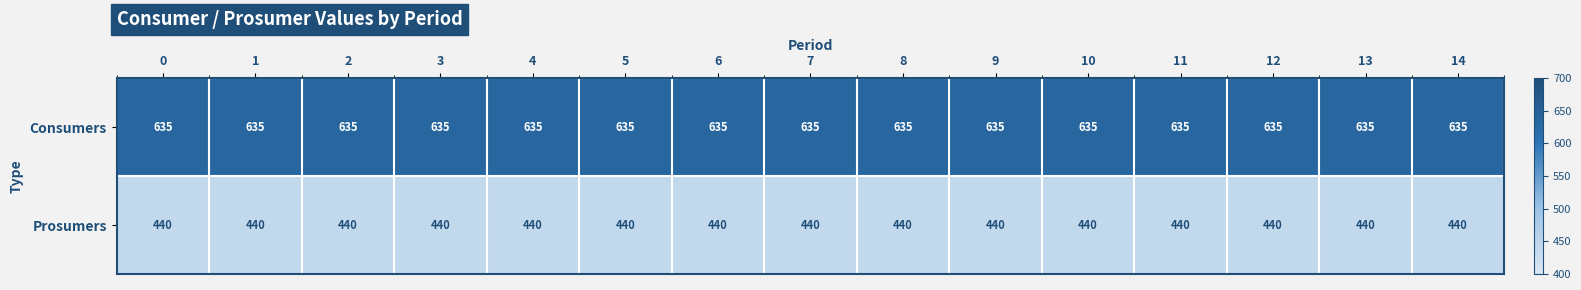

What is the sum of all Consumers values?

9525